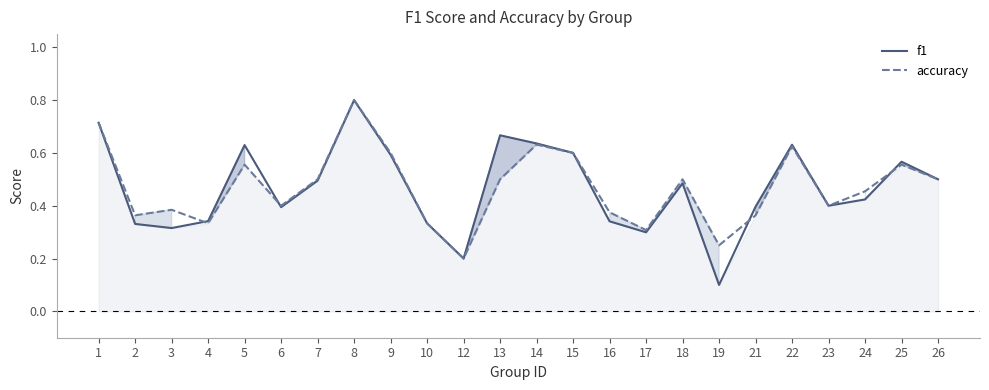

True or false: accuracy and f1 intersect in this chart.

True